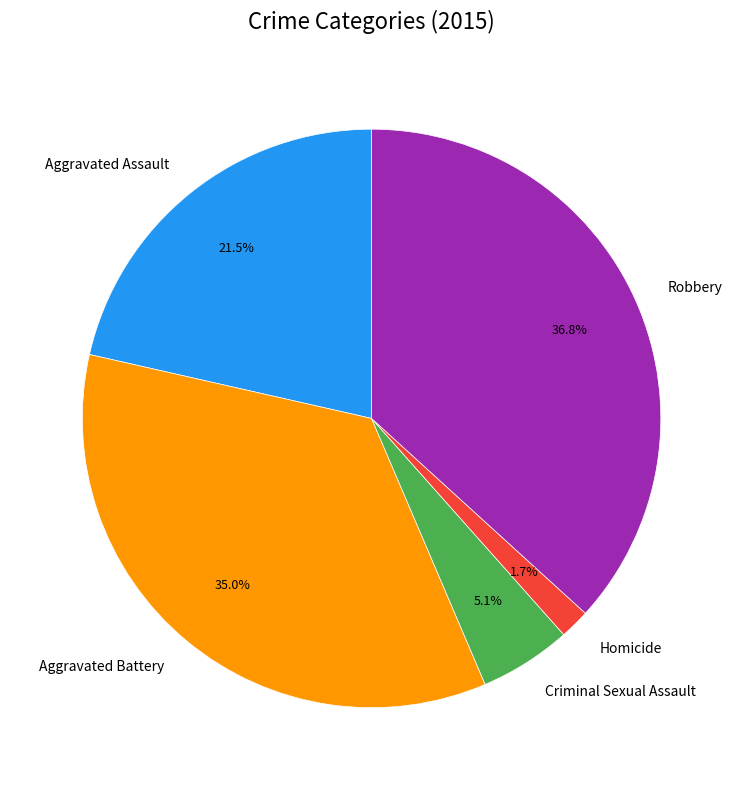

Between Robbery and Aggravated Battery, which is larger?

Robbery